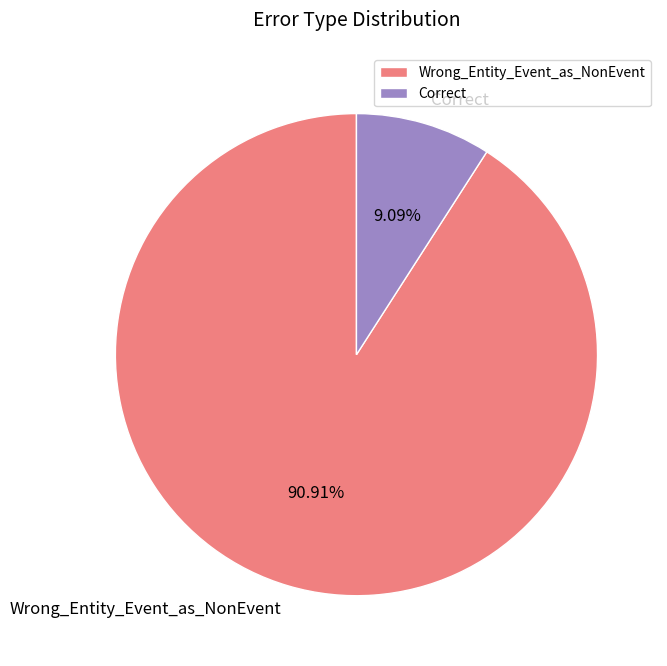

Which slice is the smallest?

Correct